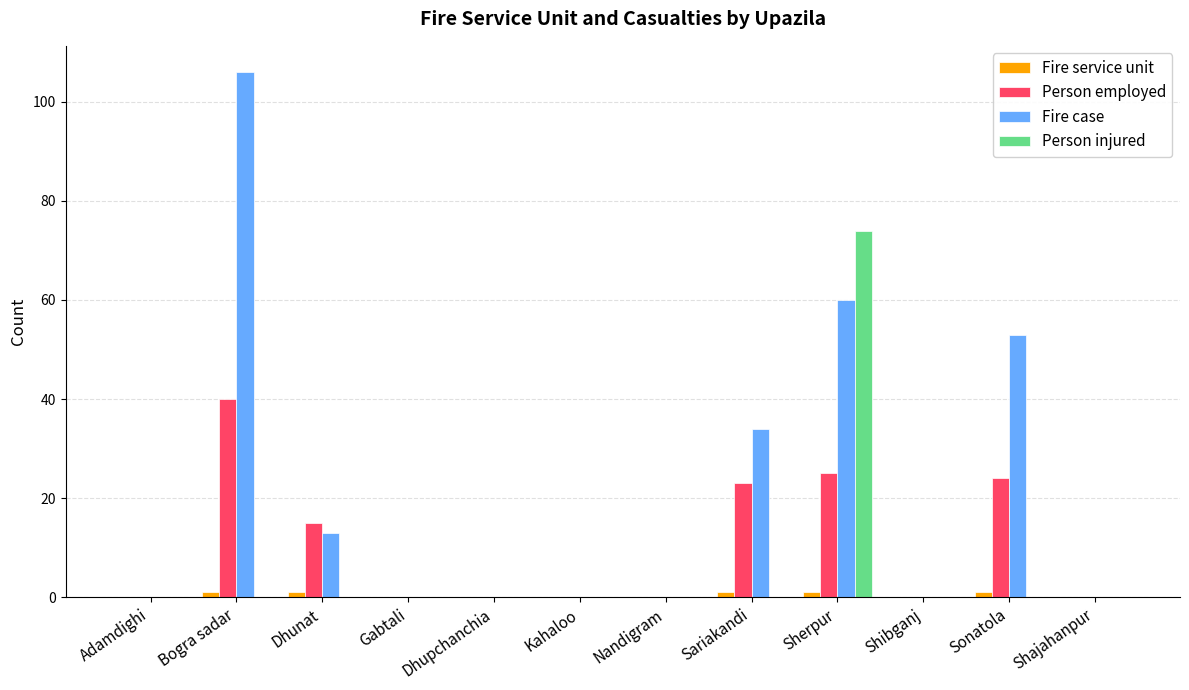

Which series changed the most between Dhunat and Sonatola?

Fire case